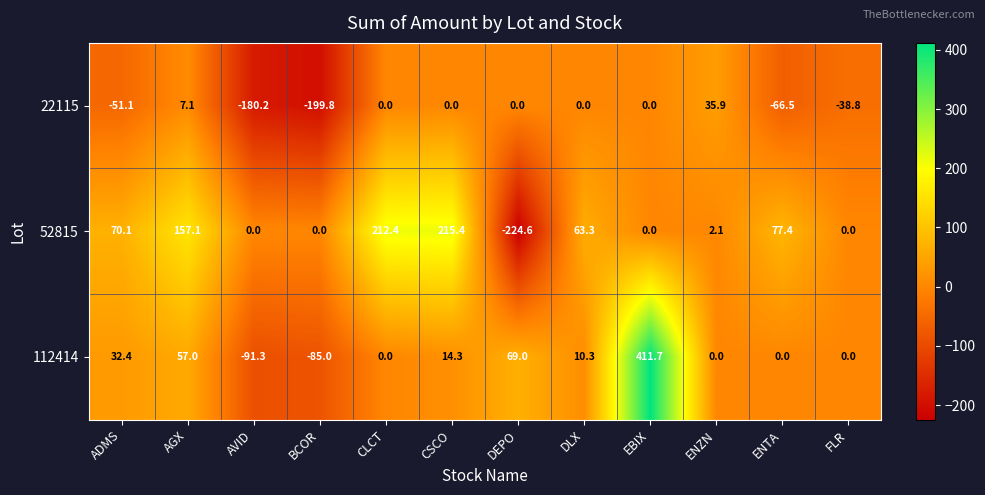

The value of 22115 at CSCO is 0.0. True or false?

True